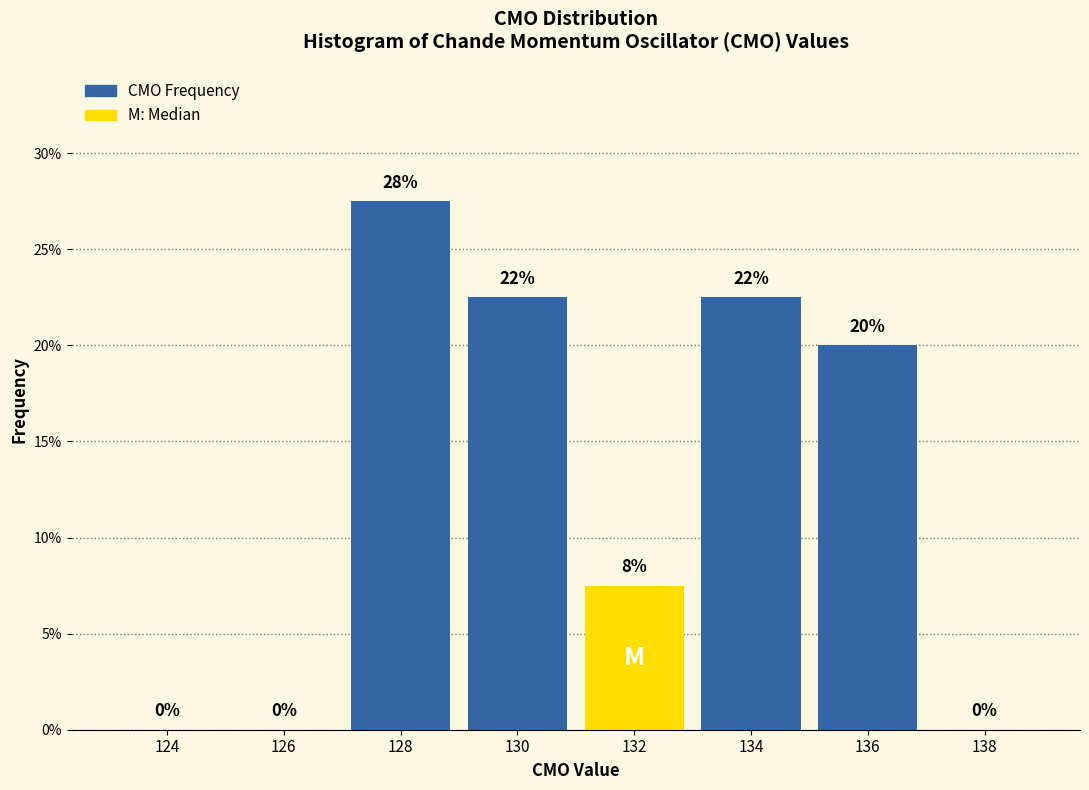

What is the sum of all values?

100.0